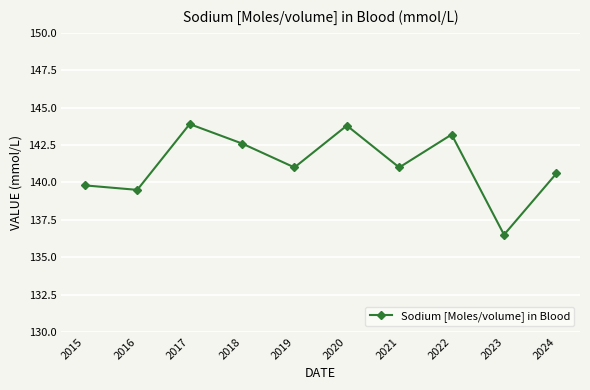

What is the change in value from 2017 to 2022?

-0.7